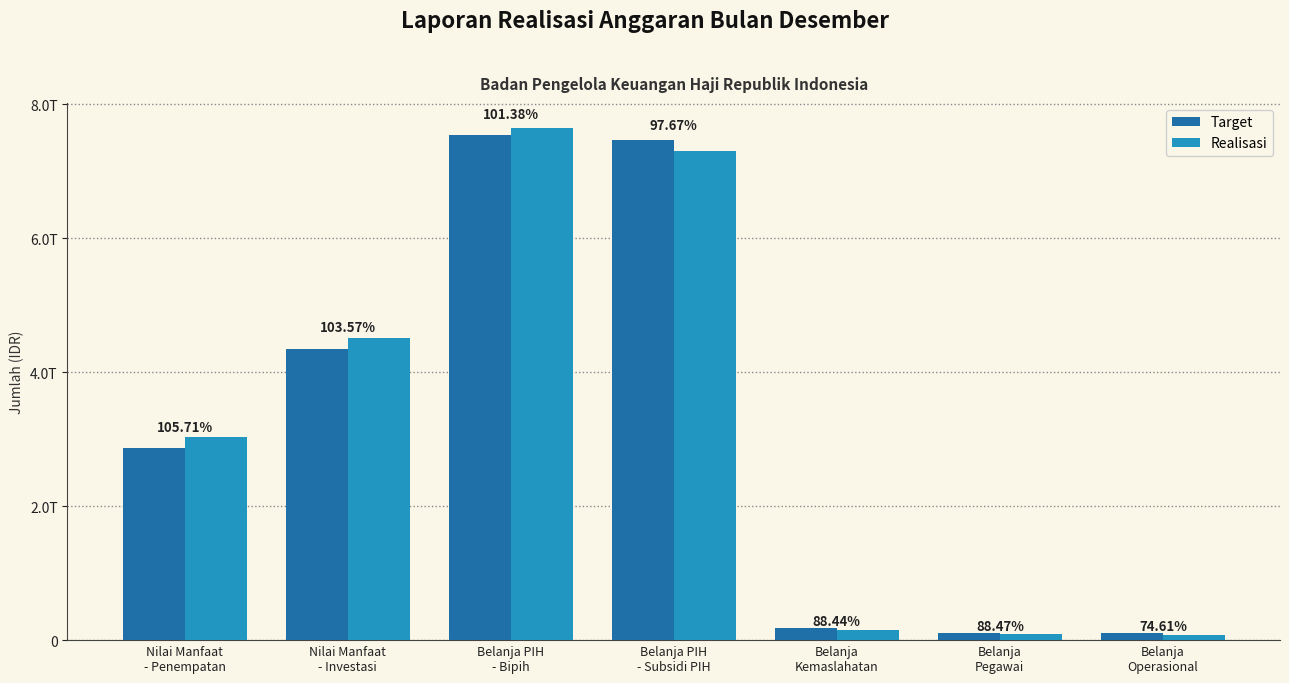

What is the difference between the second highest and second lowest values in the Realisasi series?

7207484237636